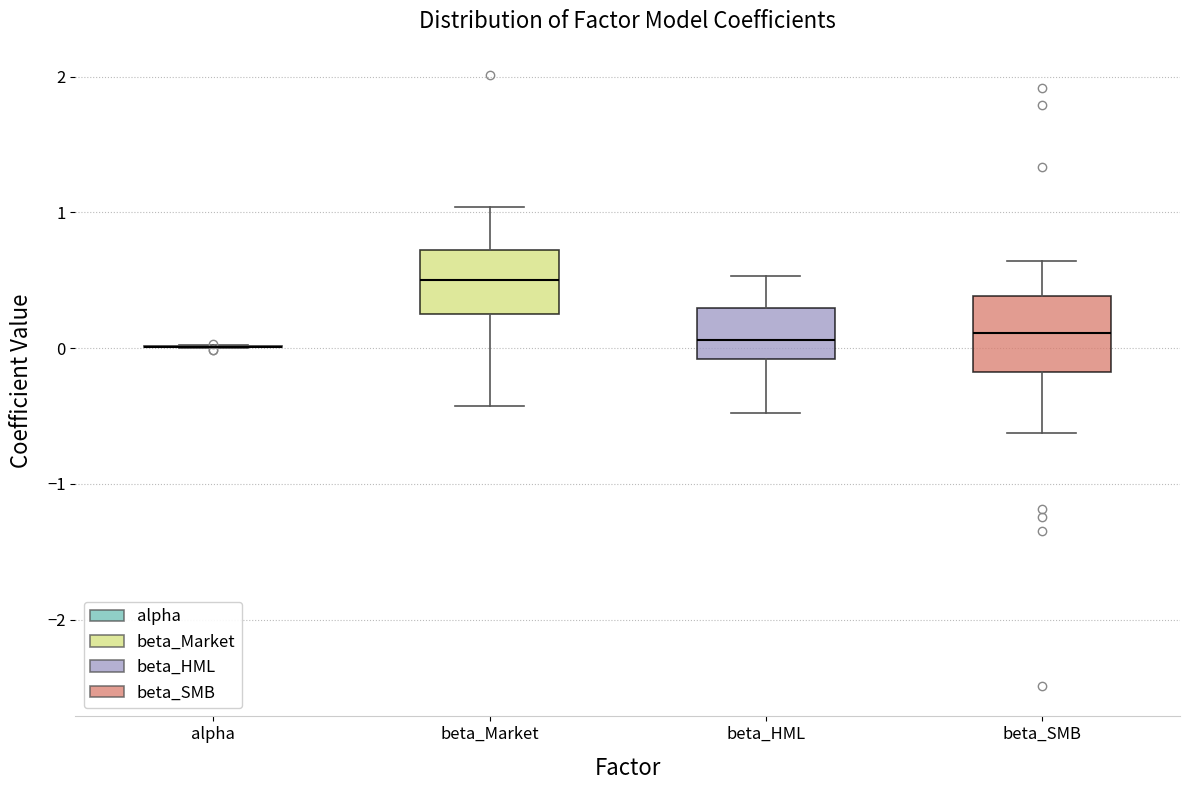

Reading left to right, transcribe this box plot: for each box, give where its median line is, the range the box spans, and where its two whiskers end, as read against the y-axis. The values are not printed on the chart, so give them approximately, as read against the axis.

alpha: box collapsed to a line at 0.0, whiskers 0.0 to 0.0
beta_Market: median 0.5, box 0.3 to 0.7, whiskers -0.4 to 1.0
beta_HML: median 0.1, box -0.1 to 0.3, whiskers -0.5 to 0.5
beta_SMB: median 0.1, box -0.2 to 0.4, whiskers -0.6 to 0.6